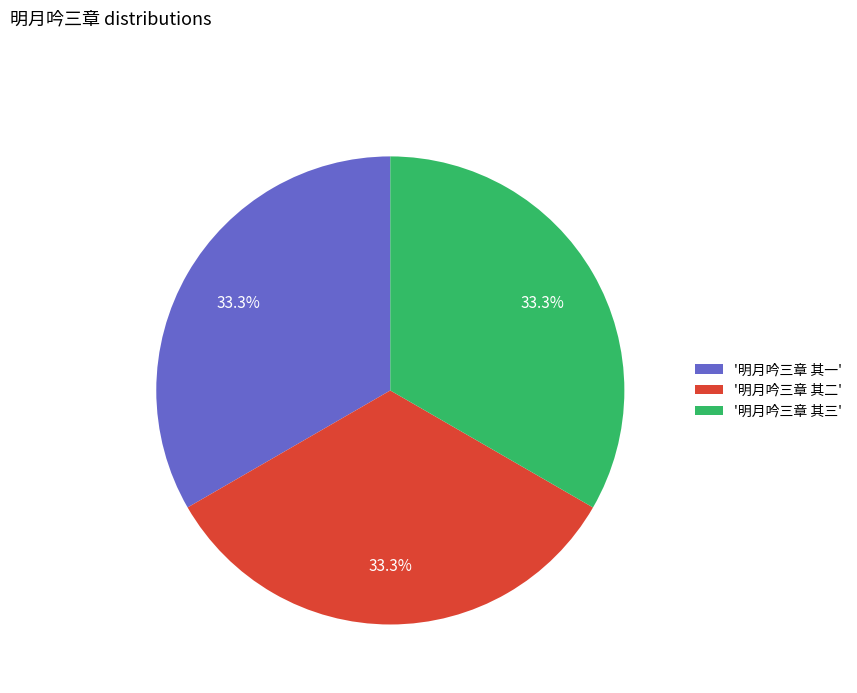

What is the ratio of the value at '明月吟三章 其一' to the value at '明月吟三章 其二'?

1.0